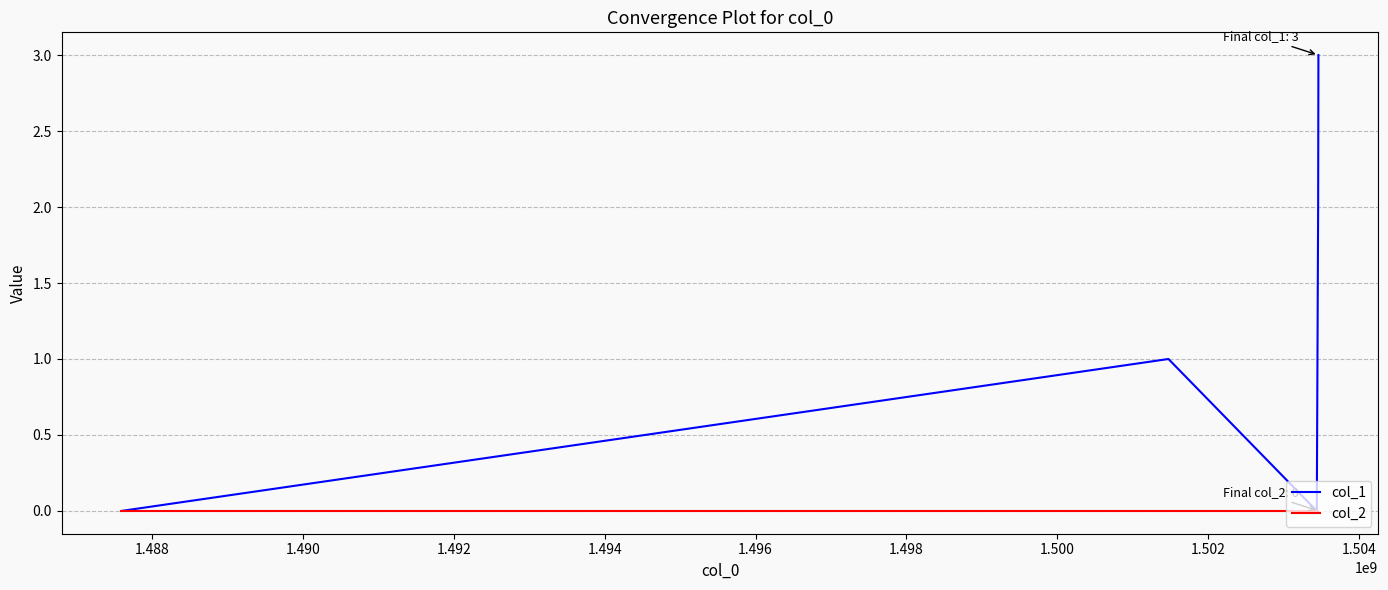

Which series has the largest total across all categories?

col_1